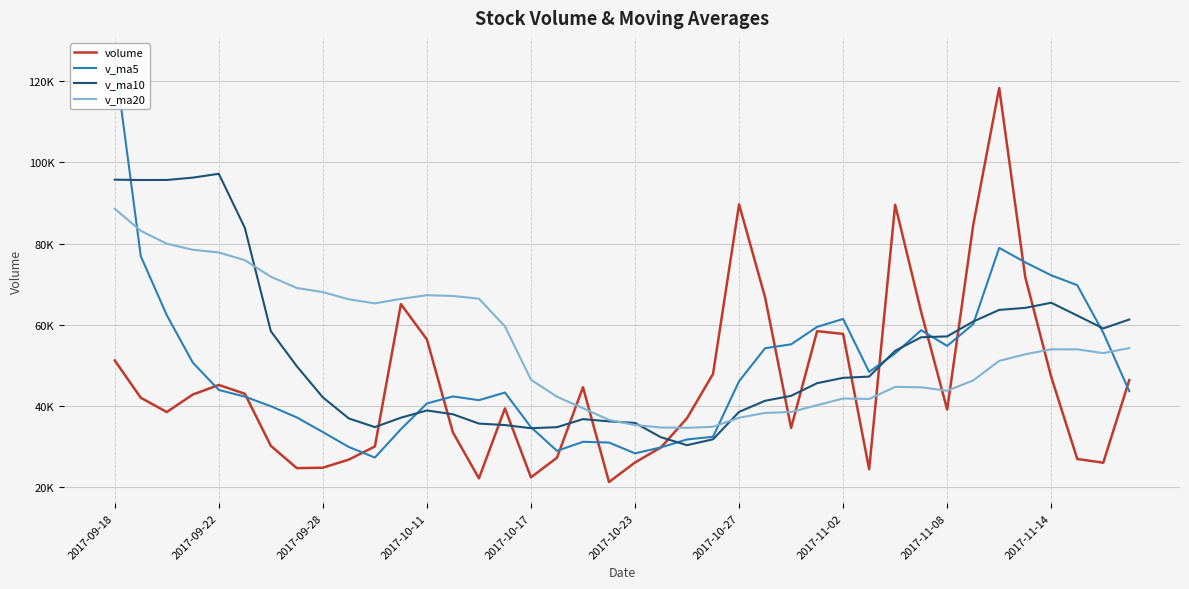

How many interior local peaks does the v_ma20 series have?

4